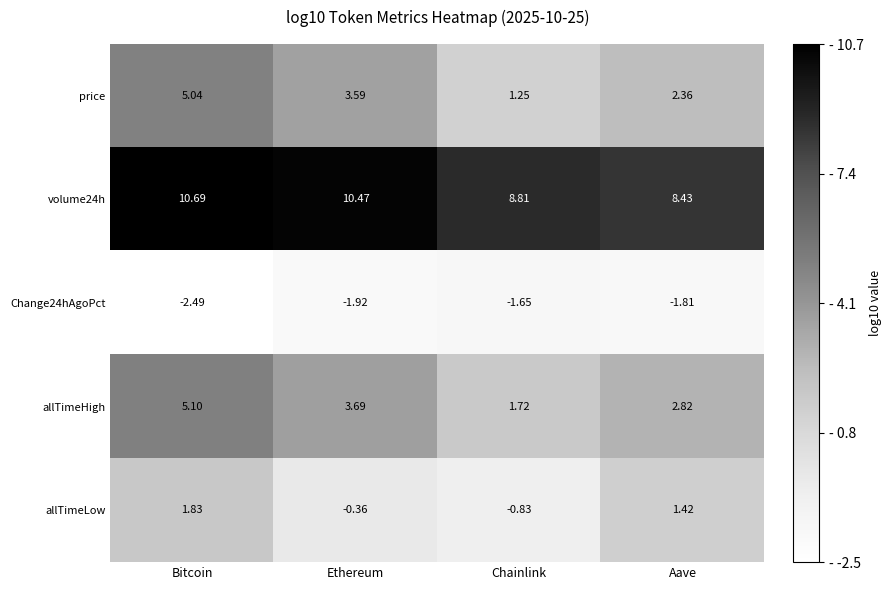

At which label is allTimeLow closest to 0?

Ethereum